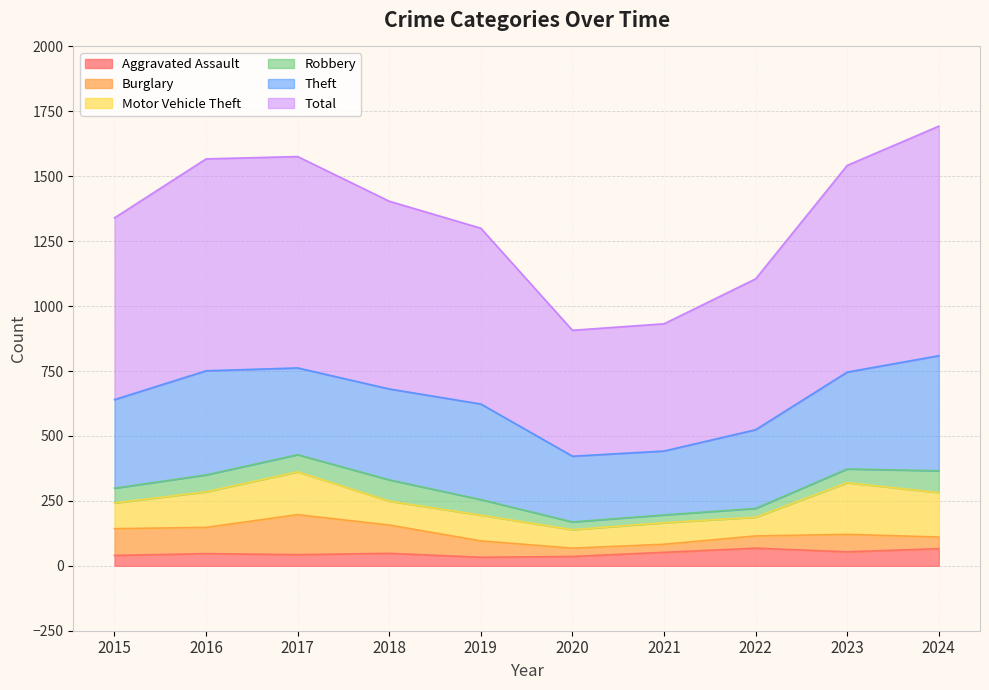

Is it true that Motor Vehicle Theft equals 199 at 2023?

True